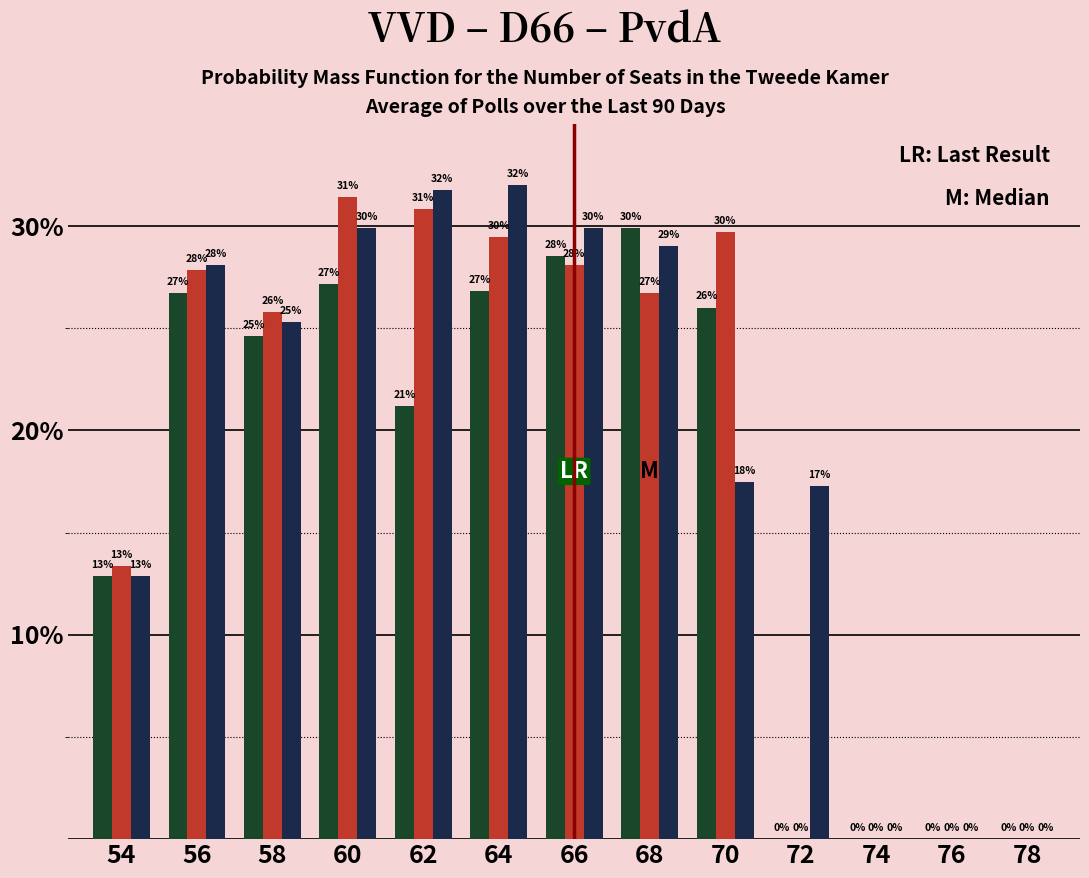

How many distinct data groups are displayed?

3